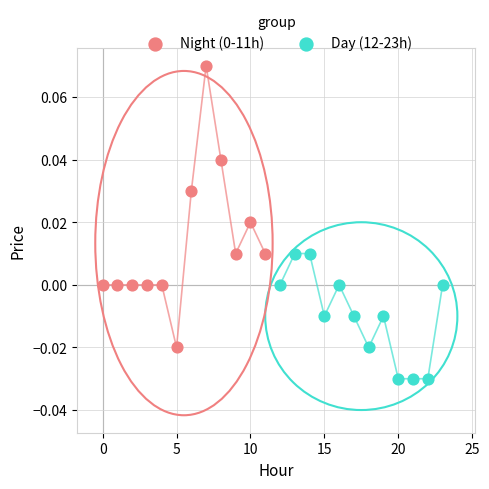

Which series contains the lowest Y value?

Day (12-23h)